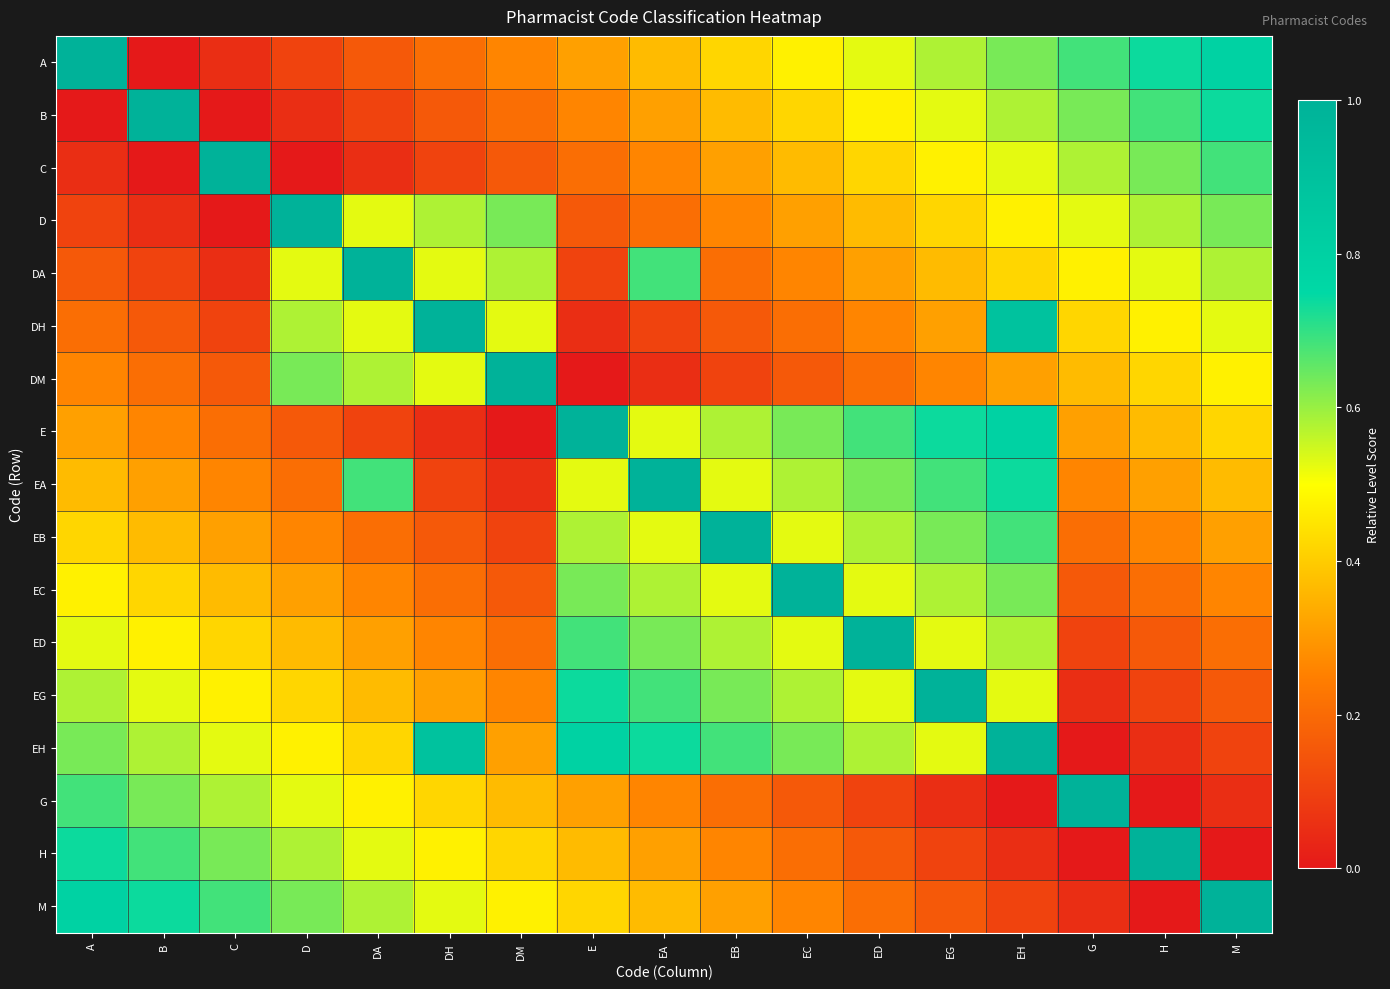

List the series in order of their peak value, highest first.

A, B, C, D, DA, DH, DM, E, EA, EB, EC, ED, EG, EH, G, H, M